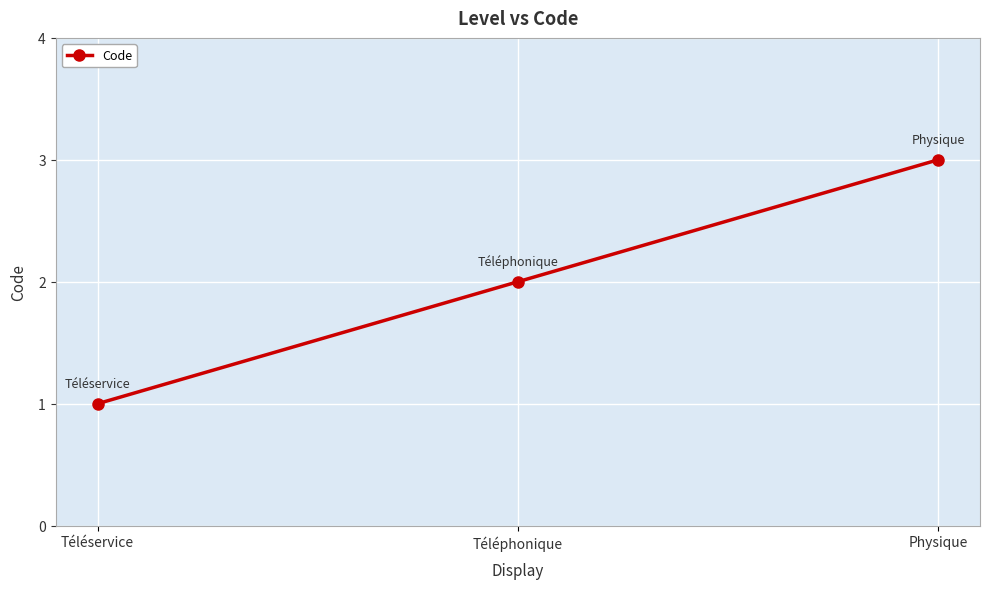

Rank the categories by value from lowest to highest.

Téléservice, Téléphonique, Physique